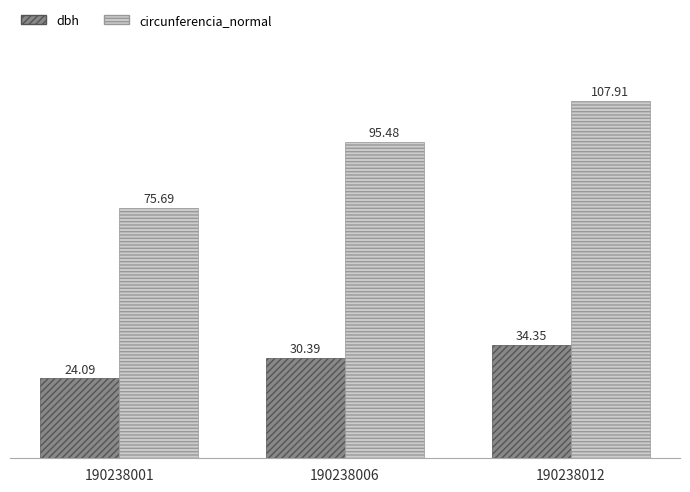

What are all the series names shown in the legend?

dbh, circunferencia_normal